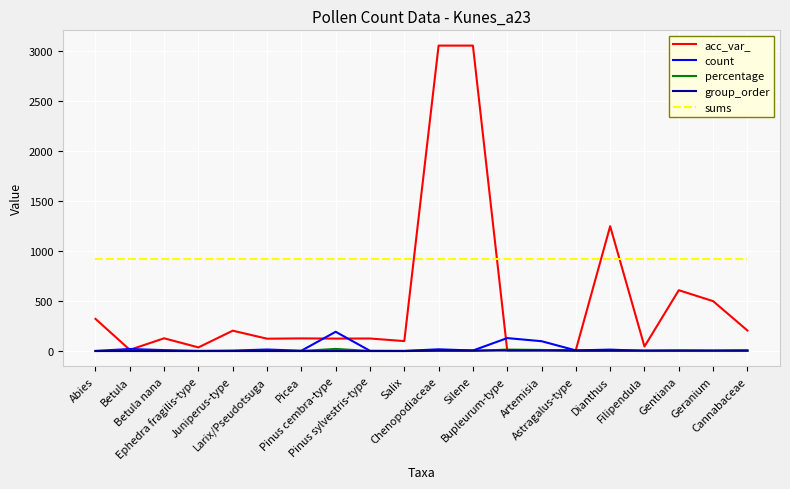

What is the minimum value for sums?

915.0